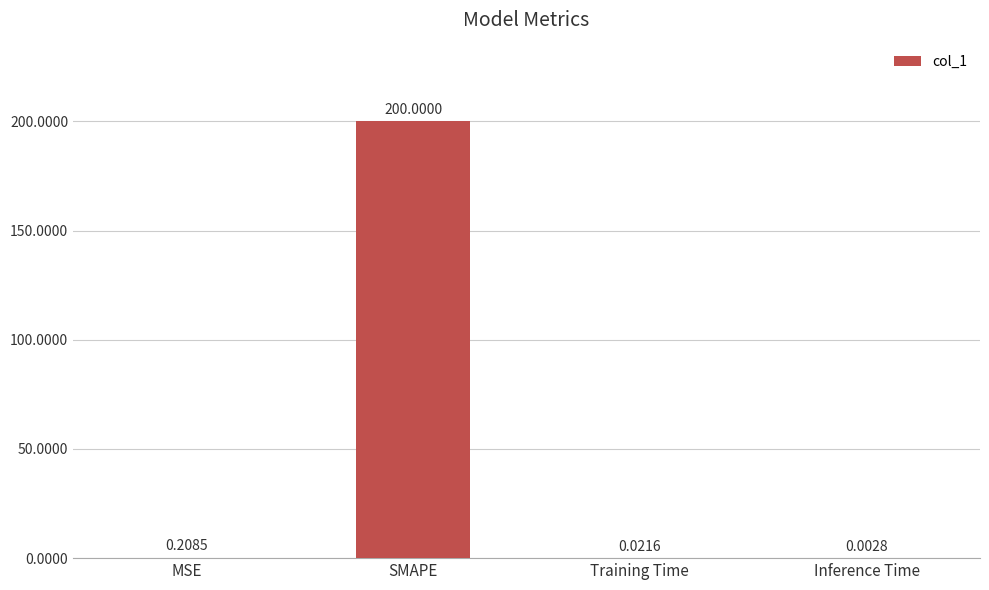

Which has a higher value, Inference Time or Training Time?

Training Time